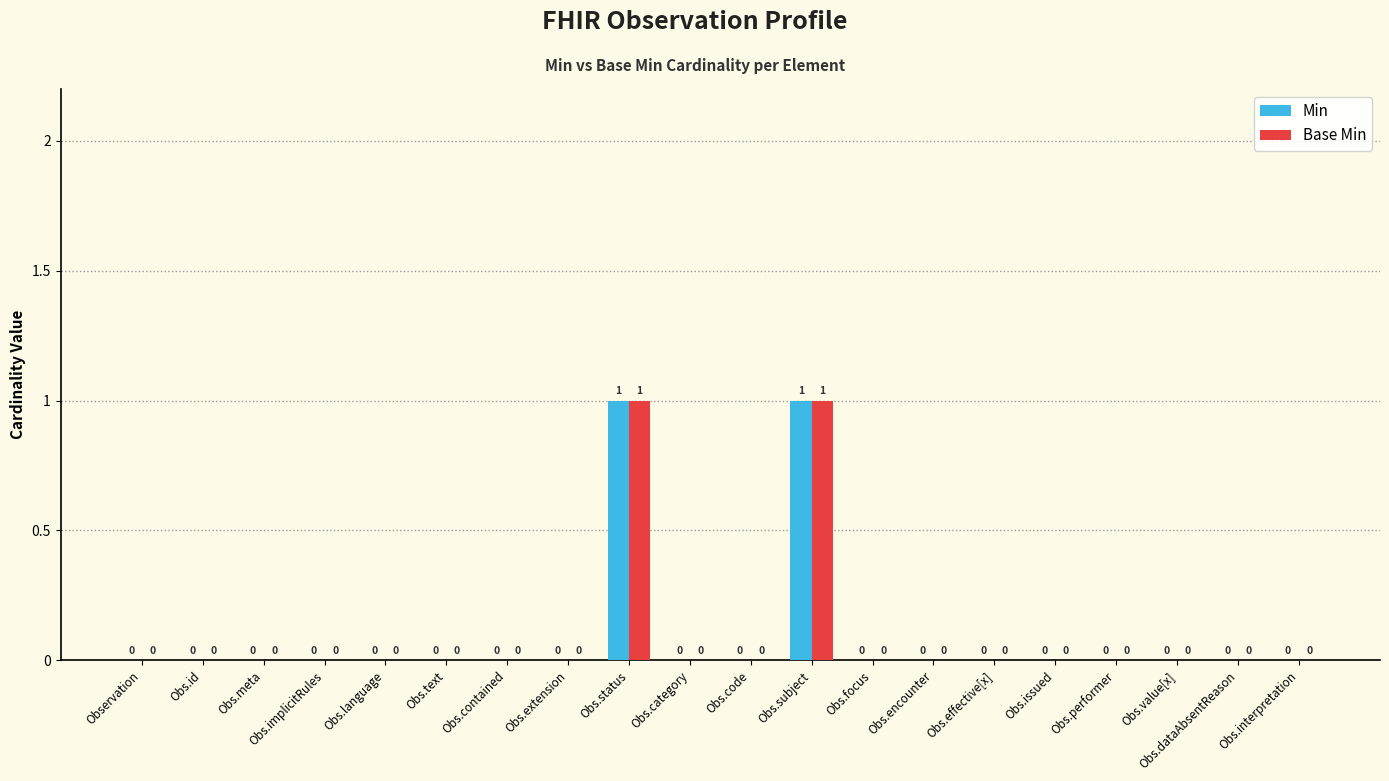

Reading left to right, extract all data points from this chart.

Min: 0	0	0	0	0	0	0	0	1	0	0	1	0	0	0	0	0	0	0	0
Base Min: 0	0	0	0	0	0	0	0	1	0	0	1	0	0	0	0	0	0	0	0